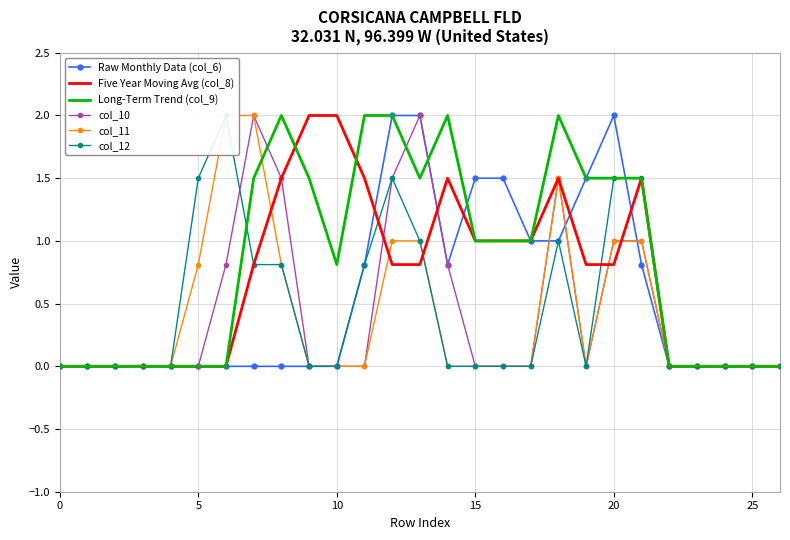

How many lines are shown in the chart?

6